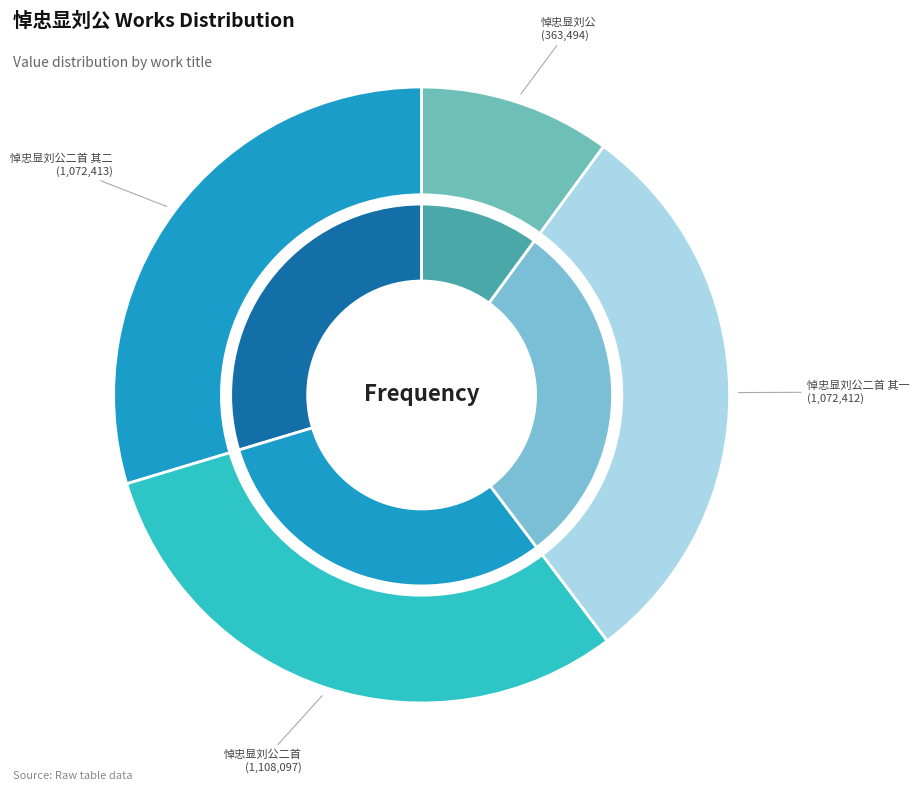

Combined, do 悼忠显刘公二首 and 悼忠显刘公二首 其一 account for over 50%?

Yes